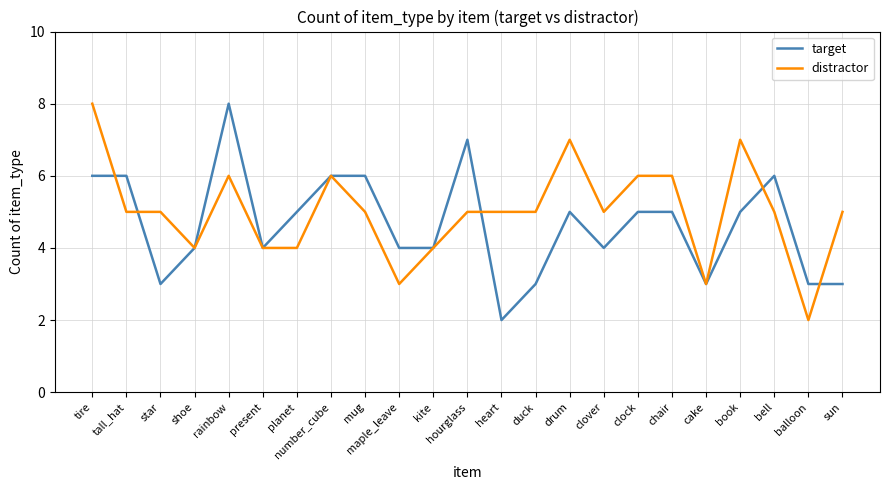

Between cake and book, which series saw the biggest shift?

distractor